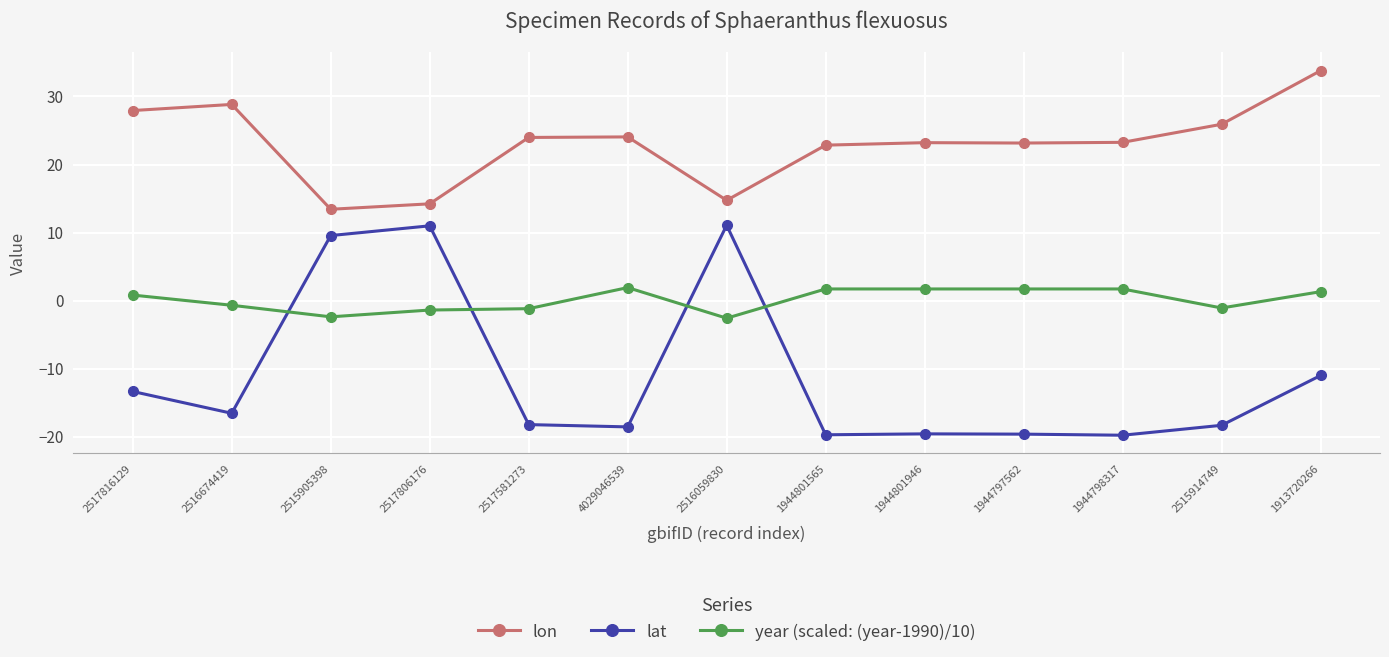

What is the smallest value displayed?

-19.8